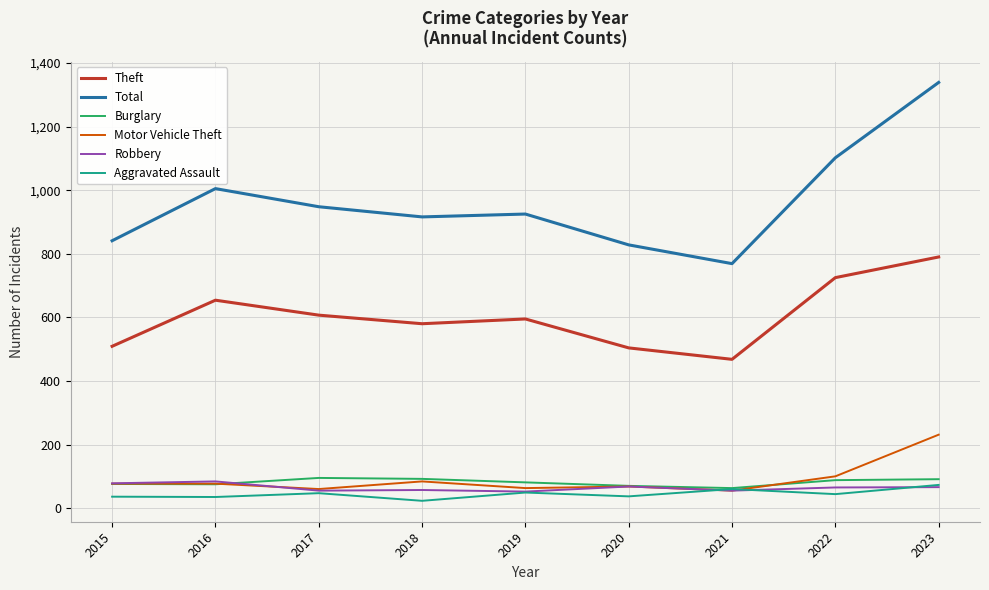

At how many categories does at least one series exceed 934?

4